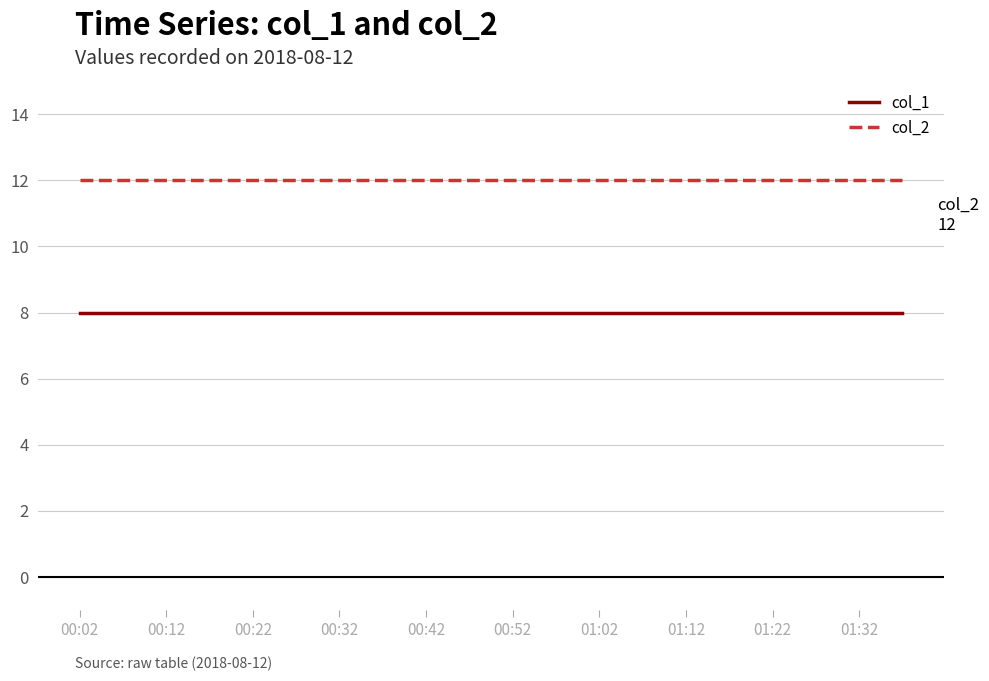

Reading right to left, extract all data points from this chart.

col_1: 8	8	8	8	8	8	8	8	8	8	8	8	8	8	8	8	8	8	8	8
col_2: 12	12	12	12	12	12	12	12	12	12	12	12	12	12	12	12	12	12	12	12